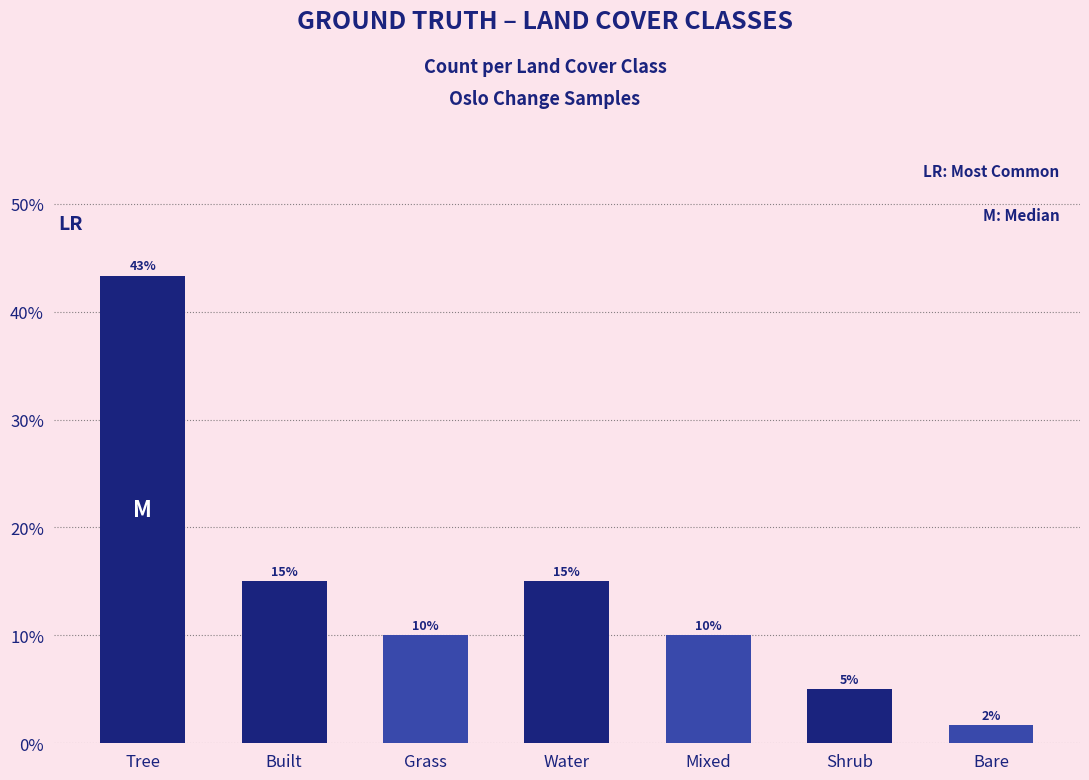

What is the sum of all values?

1.0